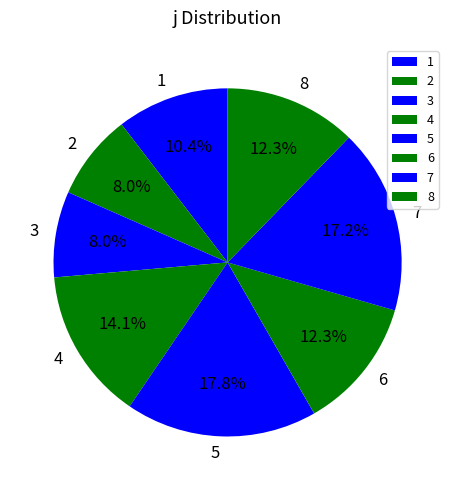

Which has a higher value, 4 or 2?

4